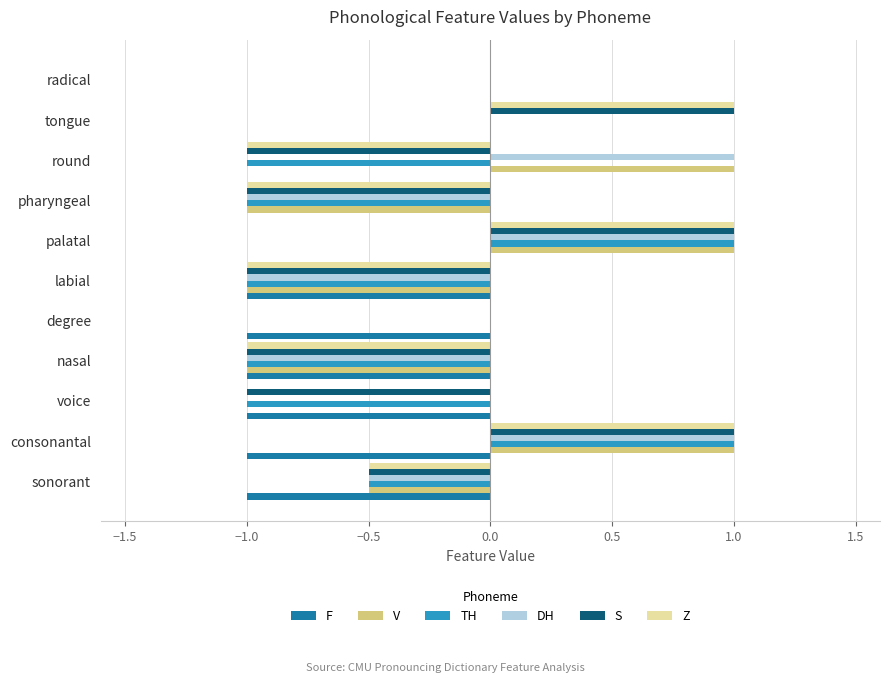

What is the total value across all series at tongue?

2.0